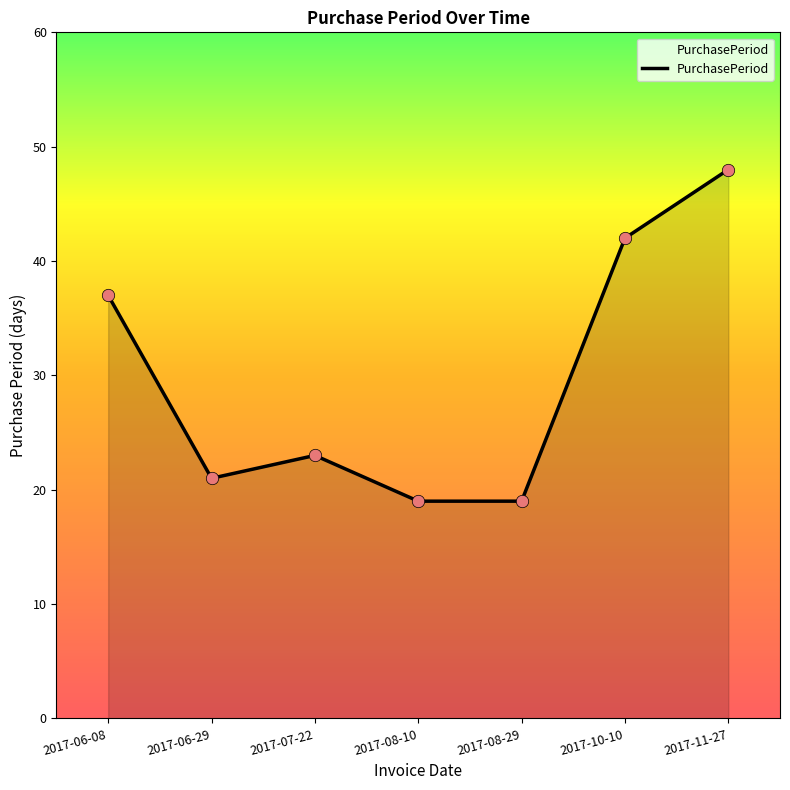

Approximately how many times larger is the value at 2017-06-29 compared to 2017-08-29?

1.1